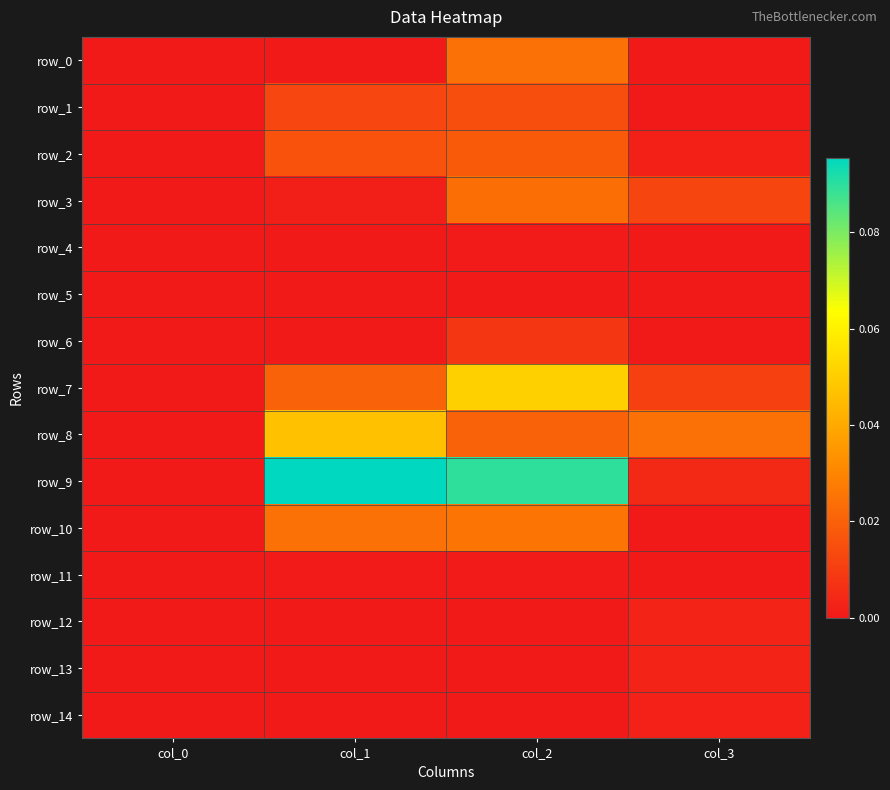

At which category is the sum across all series the highest?

col_2